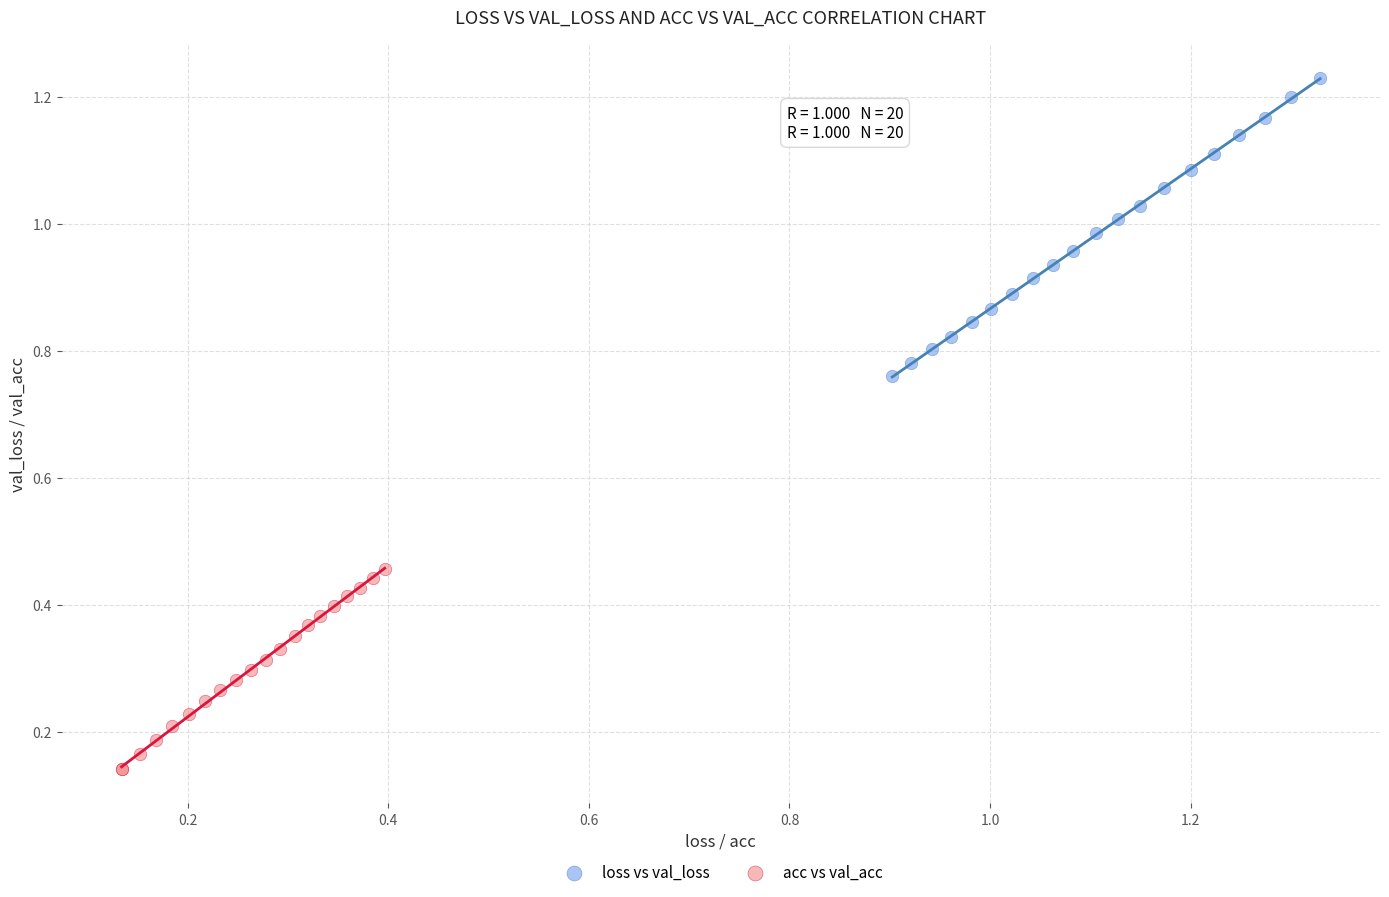

Which series has the largest Y range (max minus min)?

loss vs val_loss